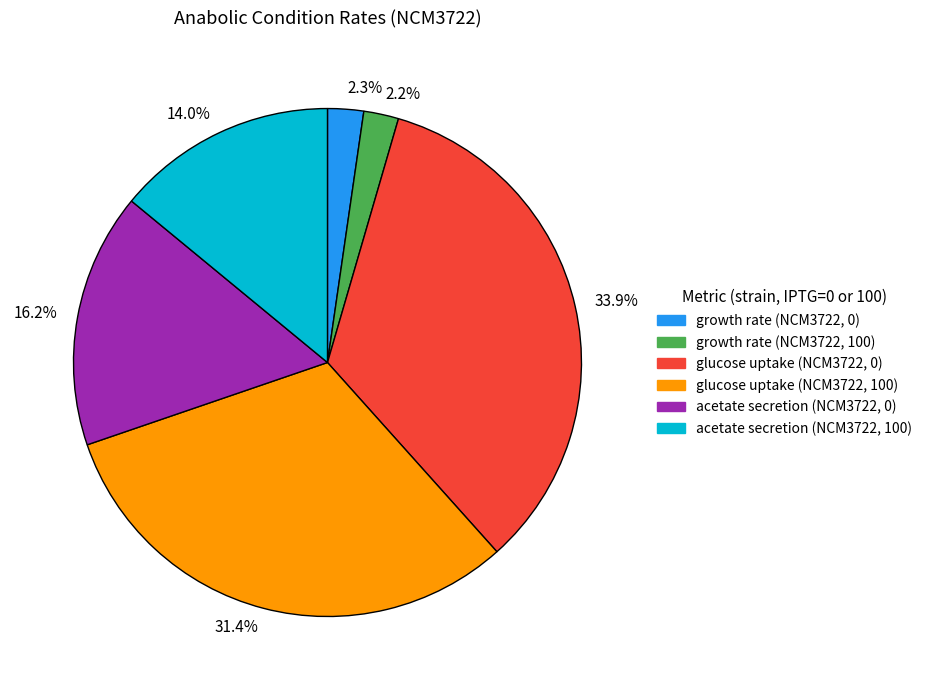

Count the number of slices in the pie.

6